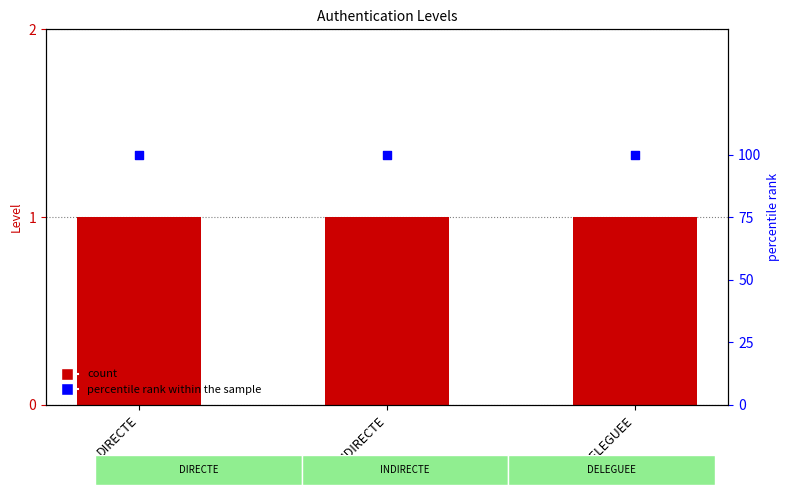

Which series reaches the maximum Y coordinate?

percentile rank within the sample